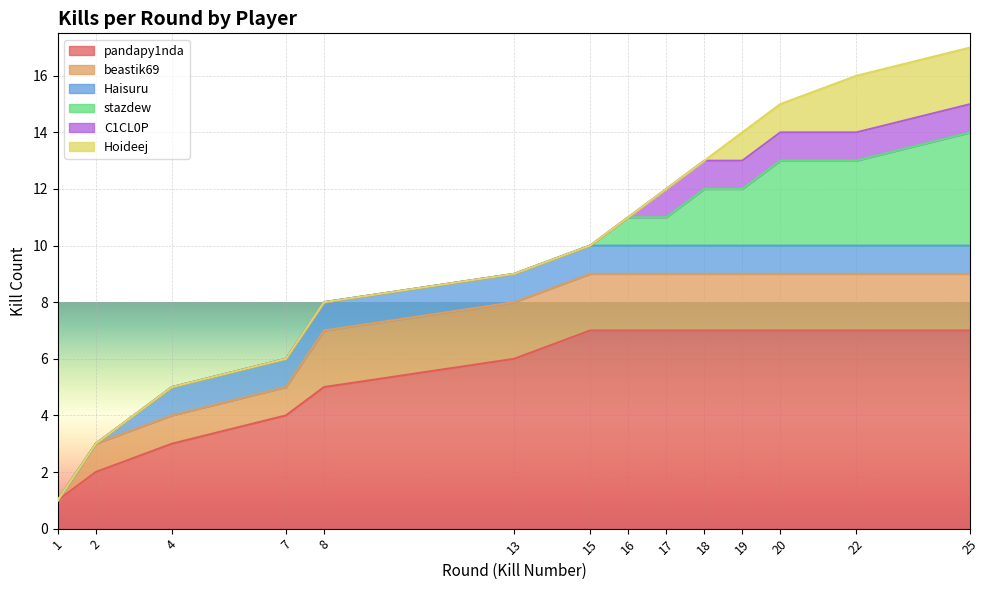

At which category does the chart reach its minimum across all series?

1